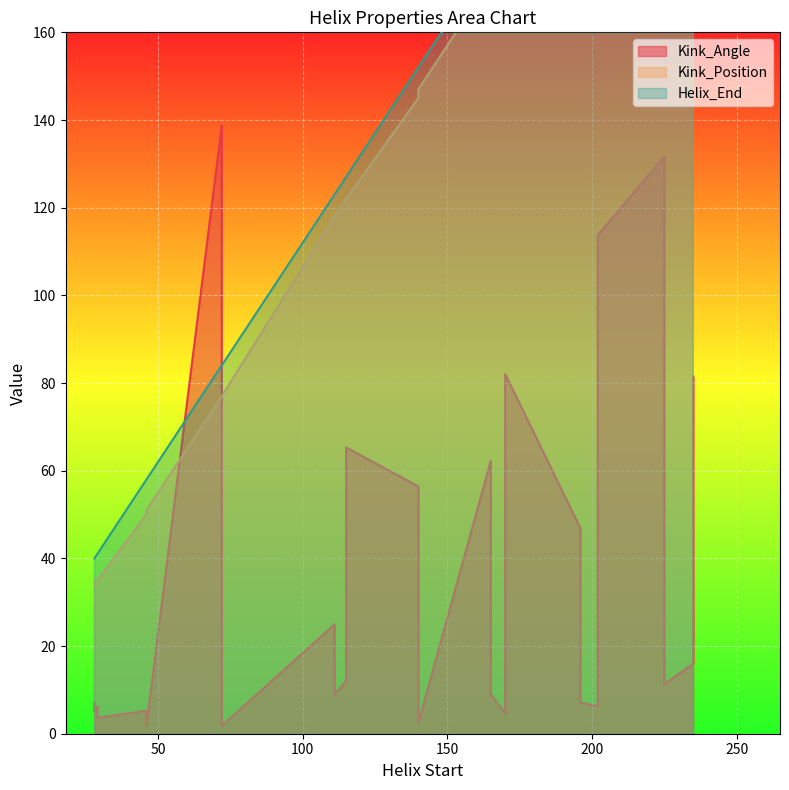

True or false: Kink_Position and Helix_End cross at least once.

False